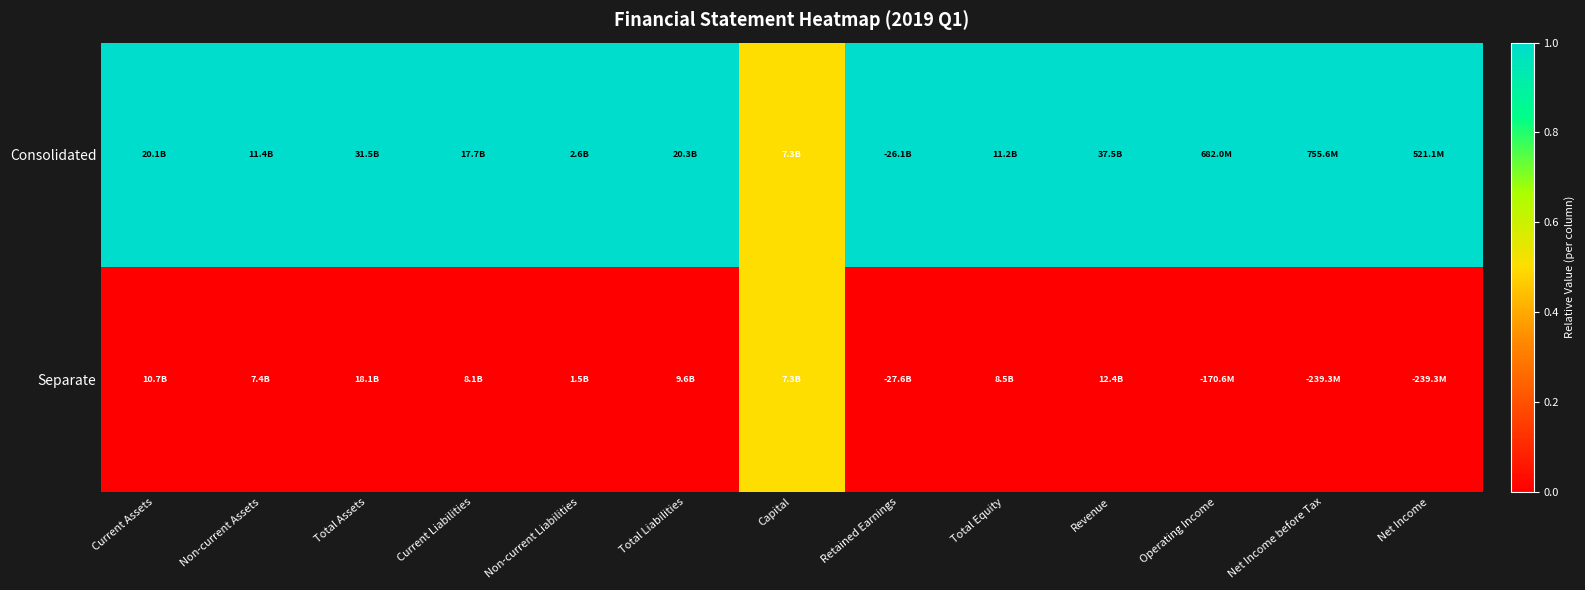

Rank the series at Revenue from highest to lowest value.

Consolidated, Separate